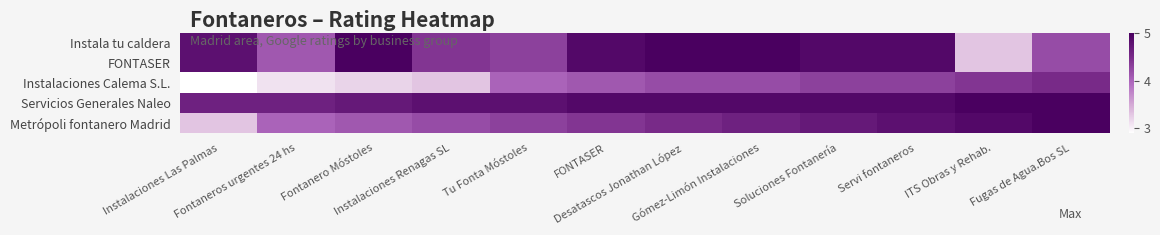

What is the spread (max minus min) of values at Soluciones Fontanería?

0.6